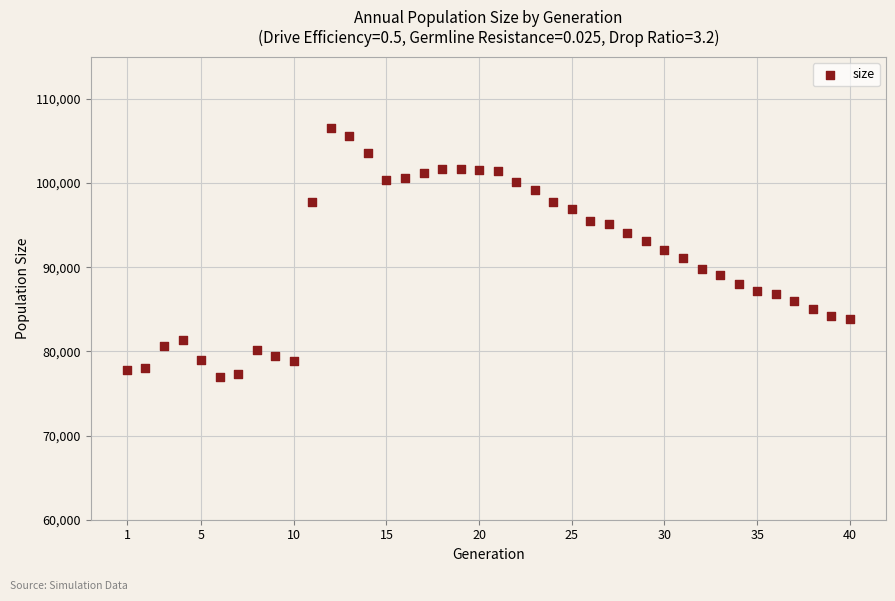

What is the range of X values (max minus min)?

39